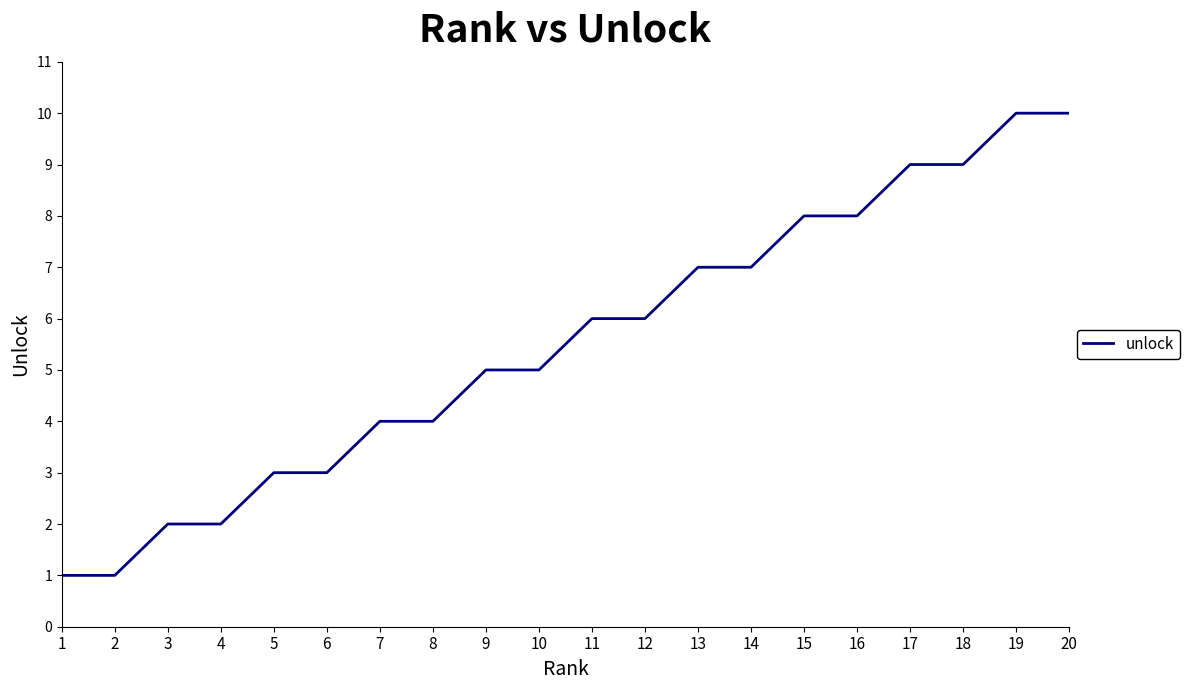

How many lines are shown in the chart?

1